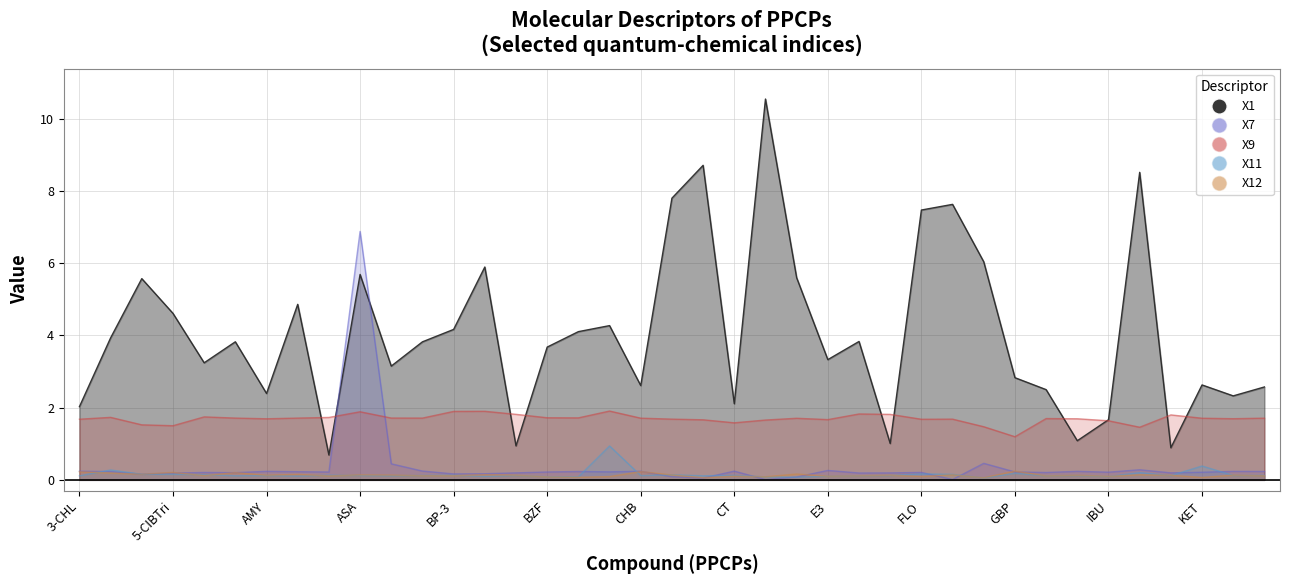

Is the value of X11 at iso-PrP greater than the value of X9 at CBZ?

No